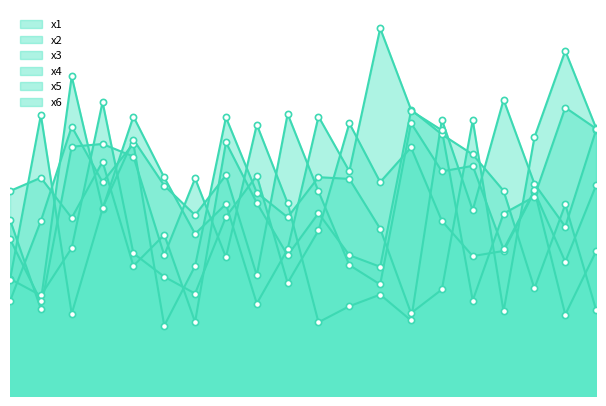

At how many categories does at least one series exceed 2?

20